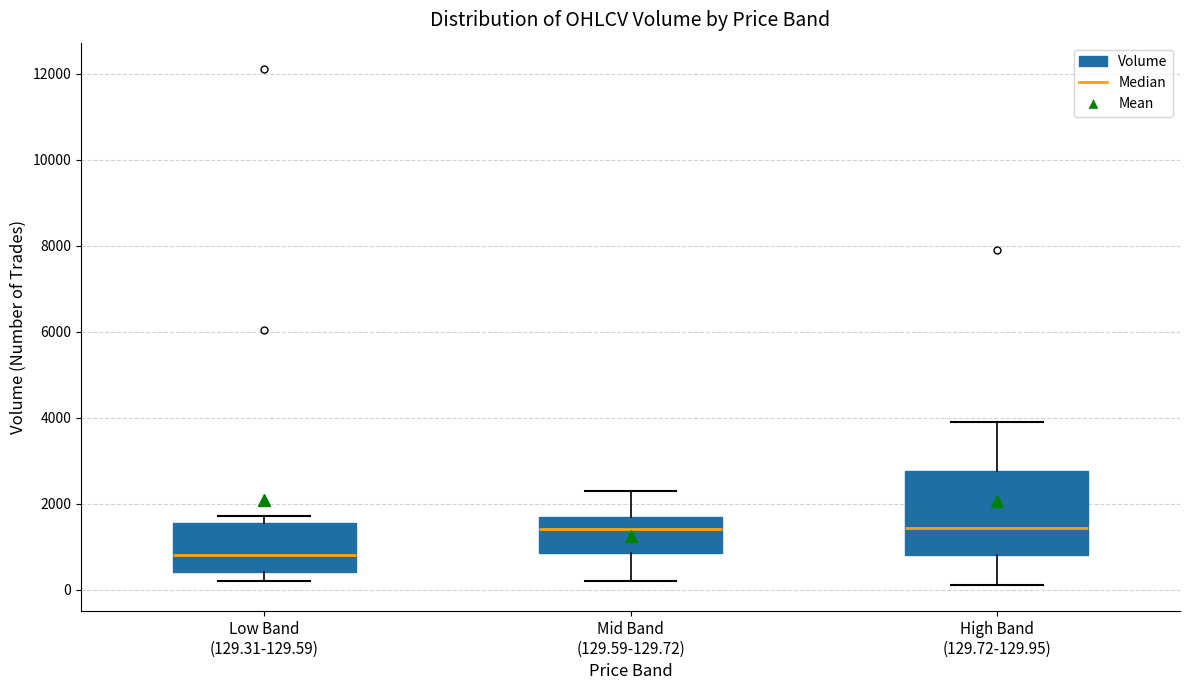

Reading left to right, read every box against the y-axis: the position of its median line, the range the box covers, and the ends of its whiskers. The values are not printed on the chart, so give them approximately, as read against the axis.

Low Band (129.31-129.59): median 800, box 400 to 1600, whiskers 200 to 1800
Mid Band (129.59-129.72): median 1400, box 800 to 1800, whiskers 200 to 2400
High Band (129.72-129.95): median 1400, box 800 to 2800, whiskers 200 to 4000